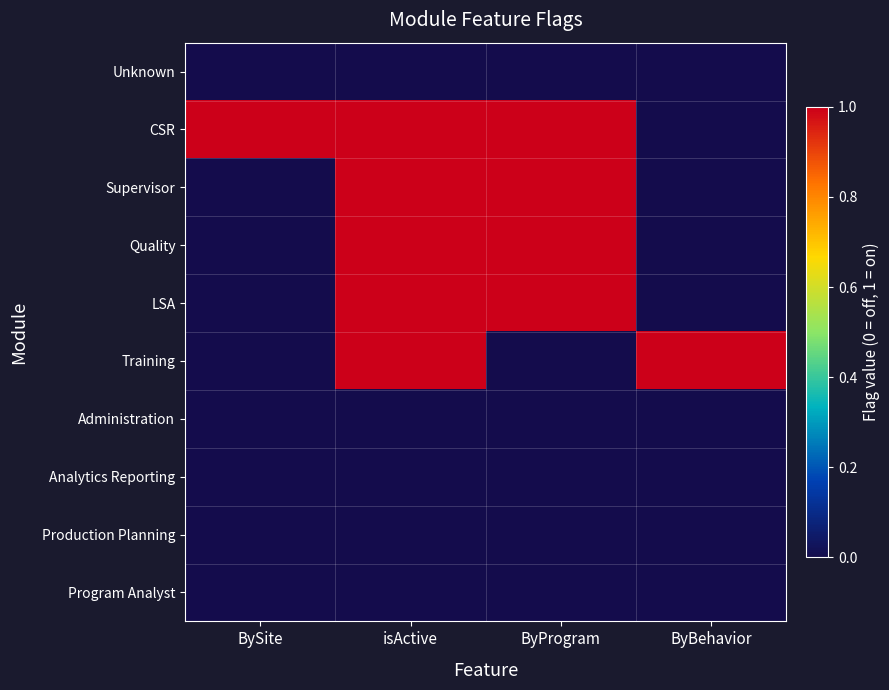

Between isActive and BySite, which is larger?

isActive